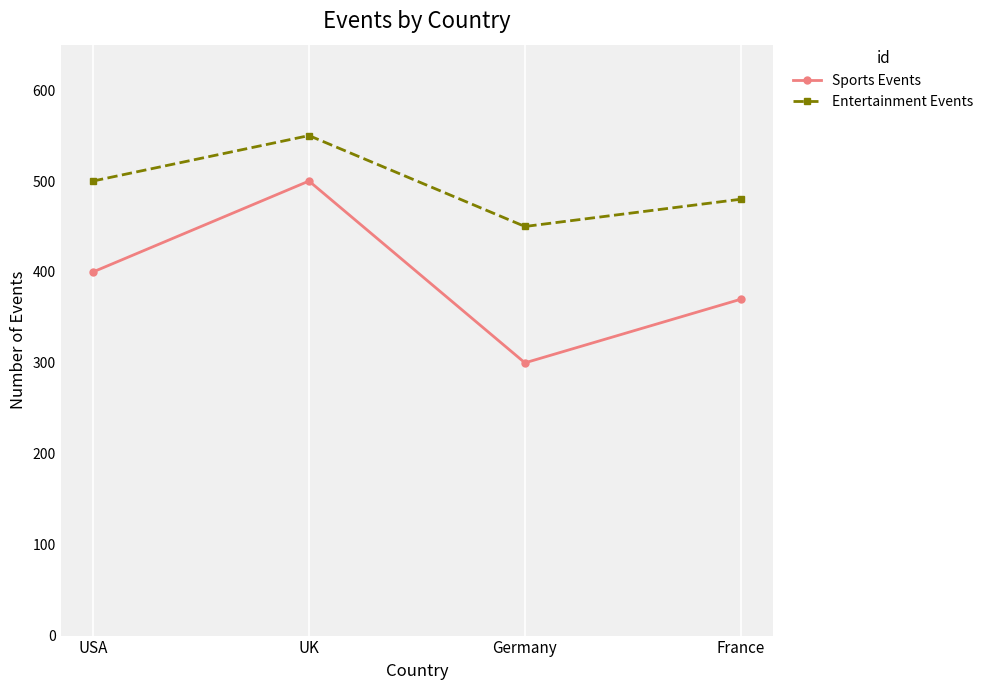

True or false: Entertainment Events has more than 0 points higher than both neighbors.

True